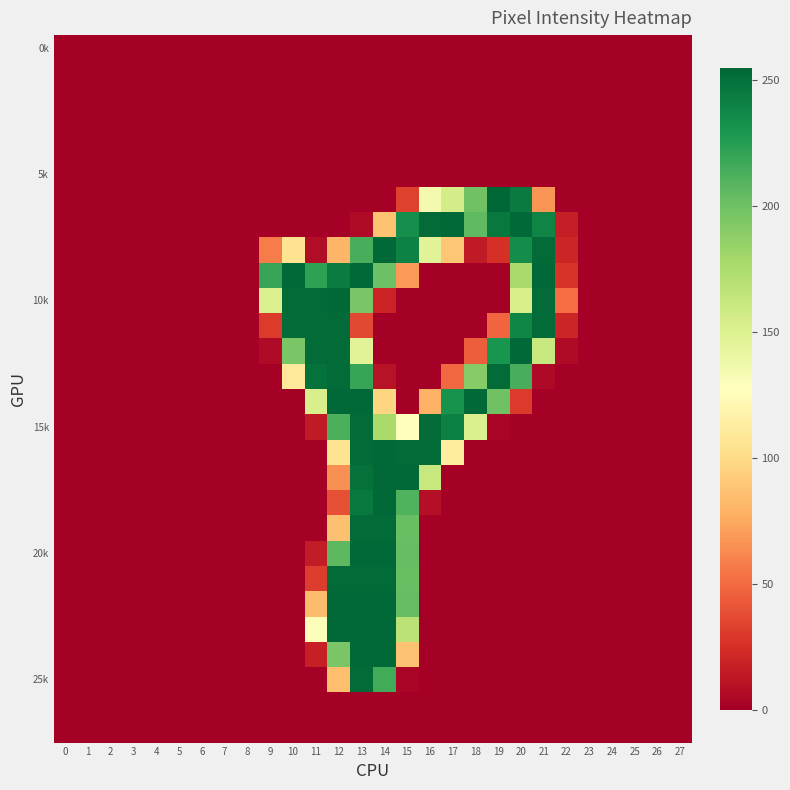

What is the maximum value shown in the chart?

255